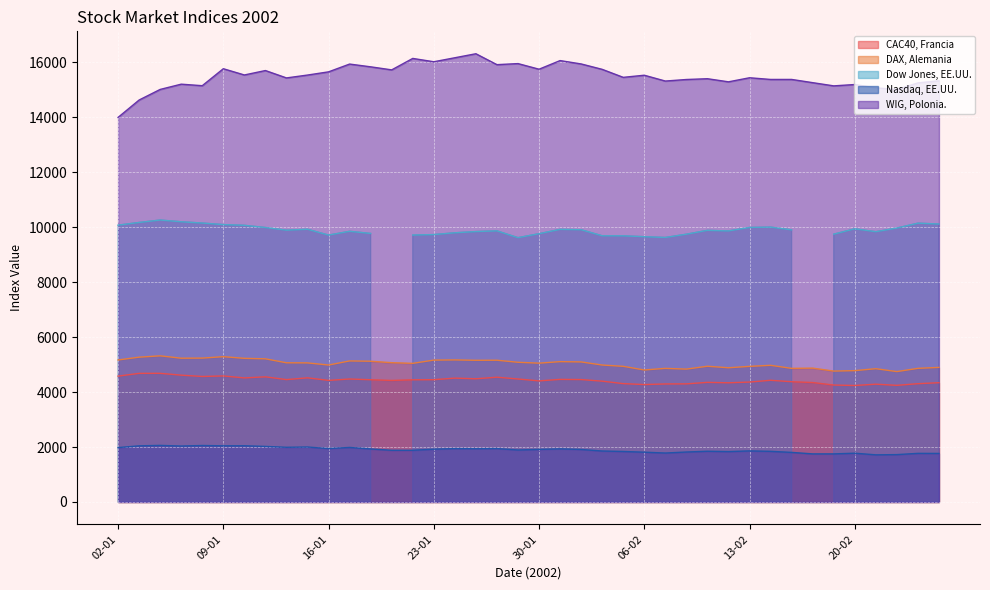

What position from the right is 04-01?

38